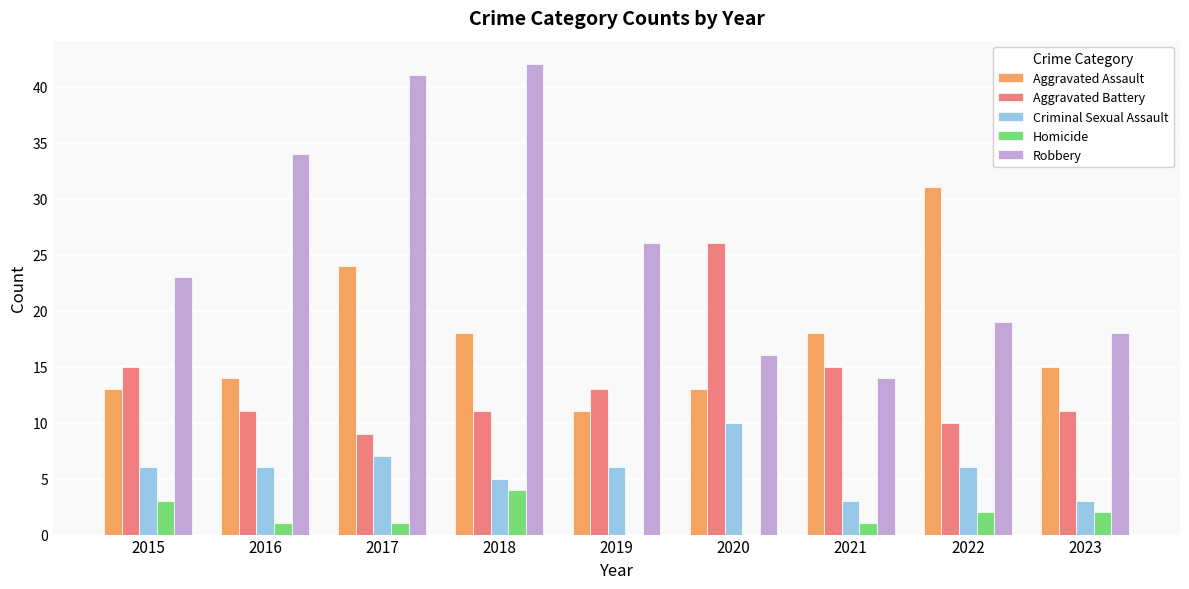

How many groups of bars are there?

9